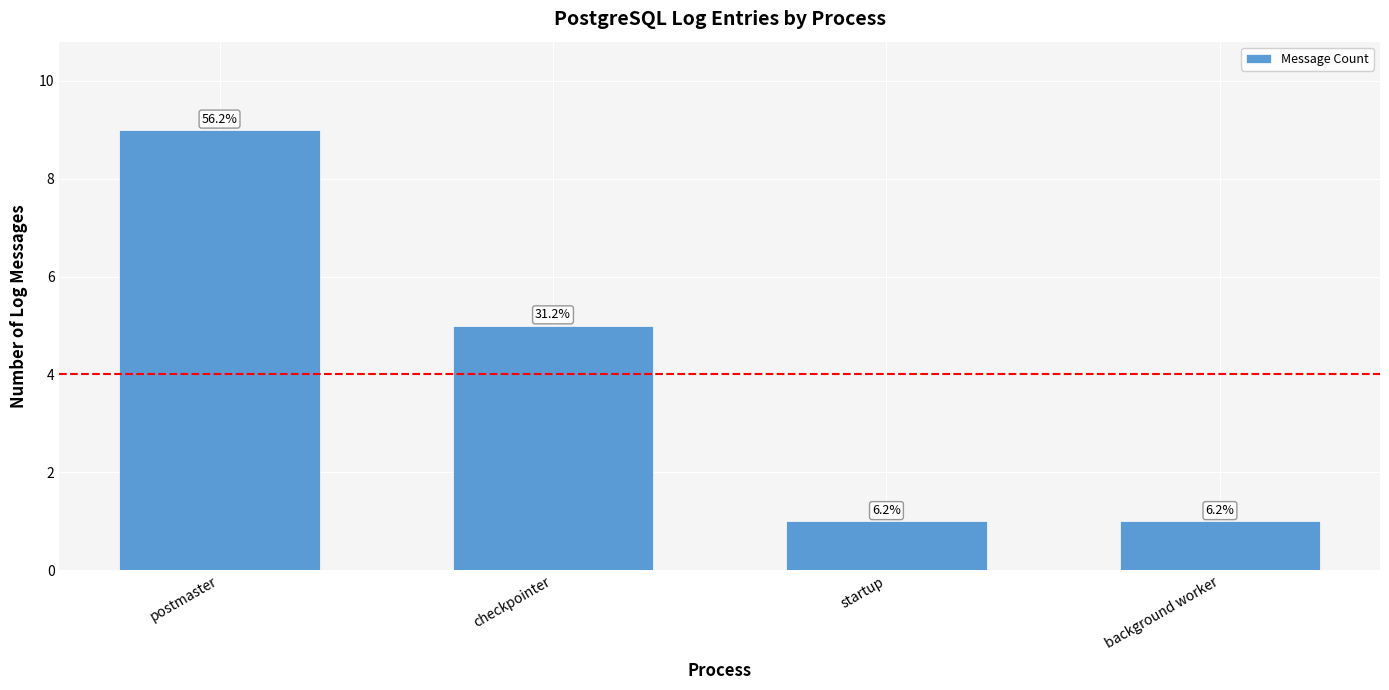

What is the label of the 3rd bar from the right?

checkpointer